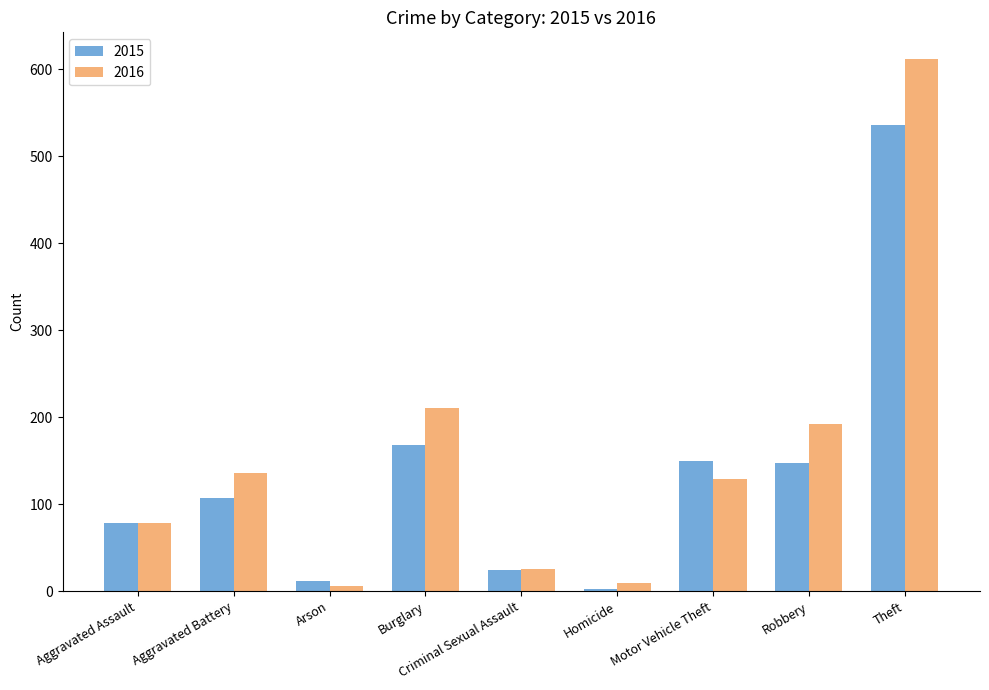

Is the value of 2016 at Aggravated Battery greater than the value of 2015 at Arson?

Yes